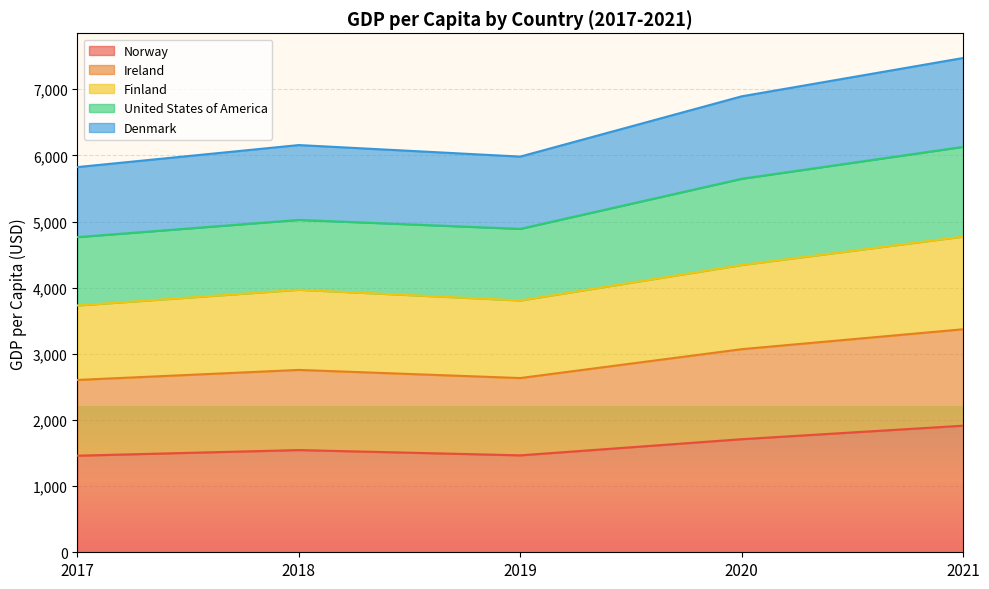

True or false: Norway and Denmark intersect in this chart.

False